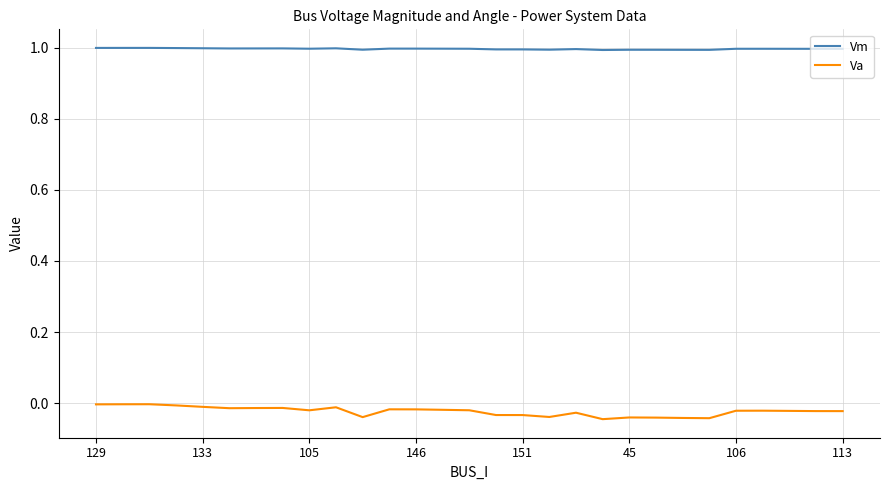

How many lines are shown in the chart?

2